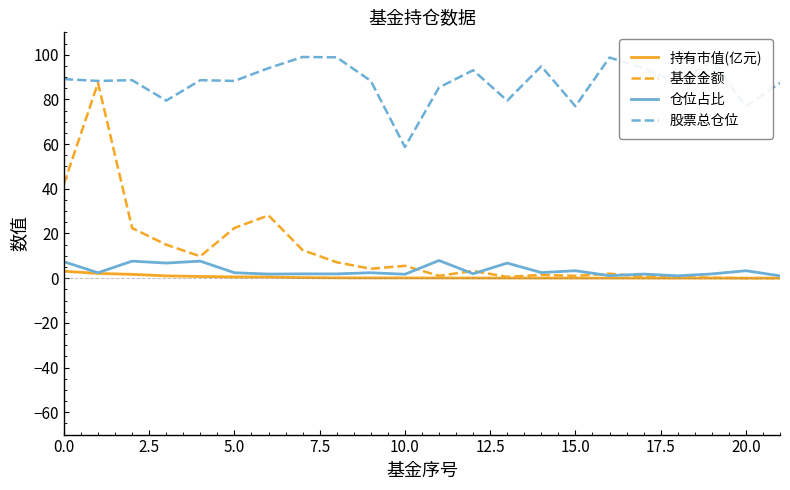

Rank the series by their maximum value, from lowest to highest.

持有市值(亿元), 仓位占比, 基金金额, 股票总仓位